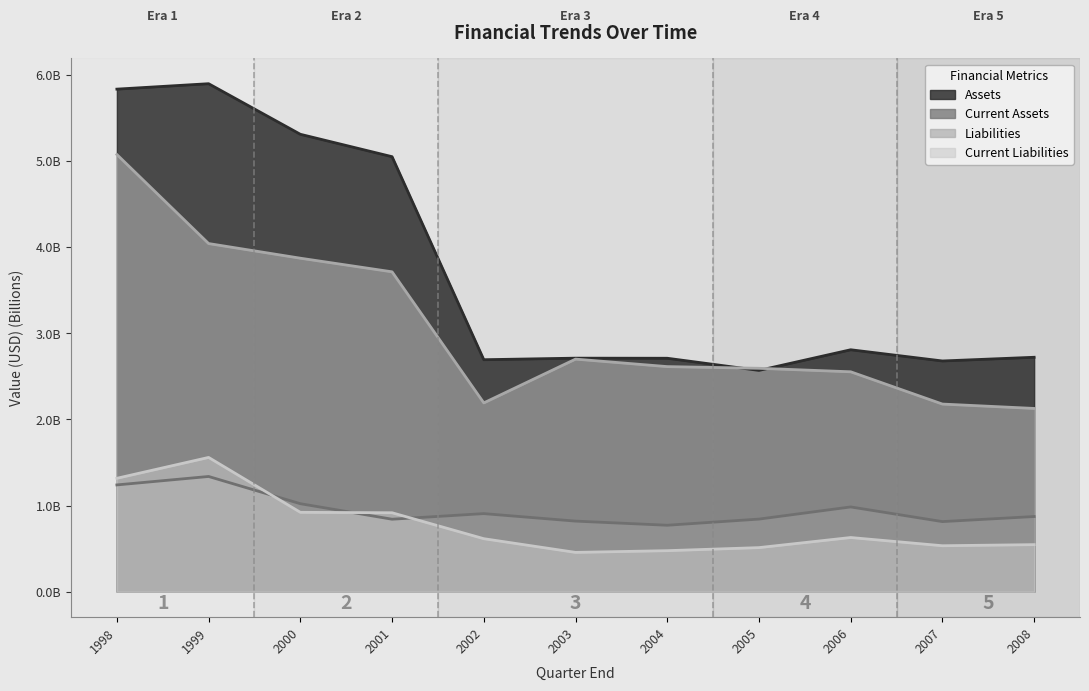

Between 2008 and 2005, which is larger?

2008